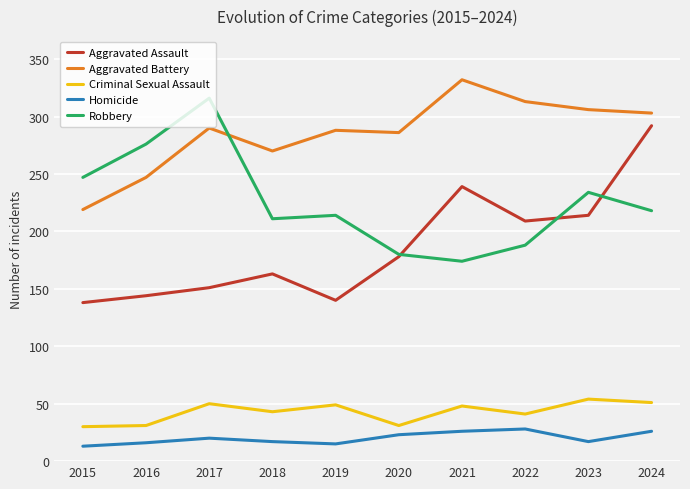

Rank the series at 2015 from highest to lowest value.

Robbery, Aggravated Battery, Aggravated Assault, Criminal Sexual Assault, Homicide